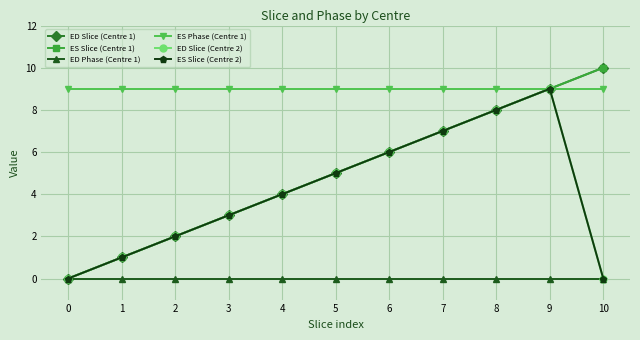

True or false: ED Phase (Centre 1) and ED Slice (Centre 2) cross at least once.

False